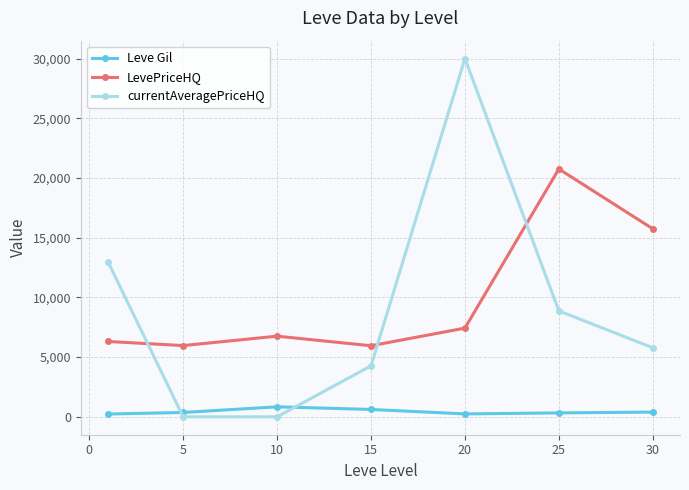

What is the difference between the maximum and minimum values in the LevePriceHQ series?

14803.1